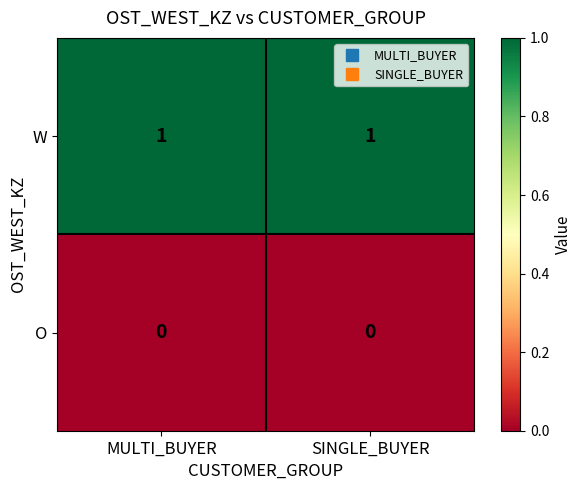

Reading left to right, extract all data points from this chart.

W: MULTI_BUYER=1	SINGLE_BUYER=1
O: MULTI_BUYER=0	SINGLE_BUYER=0